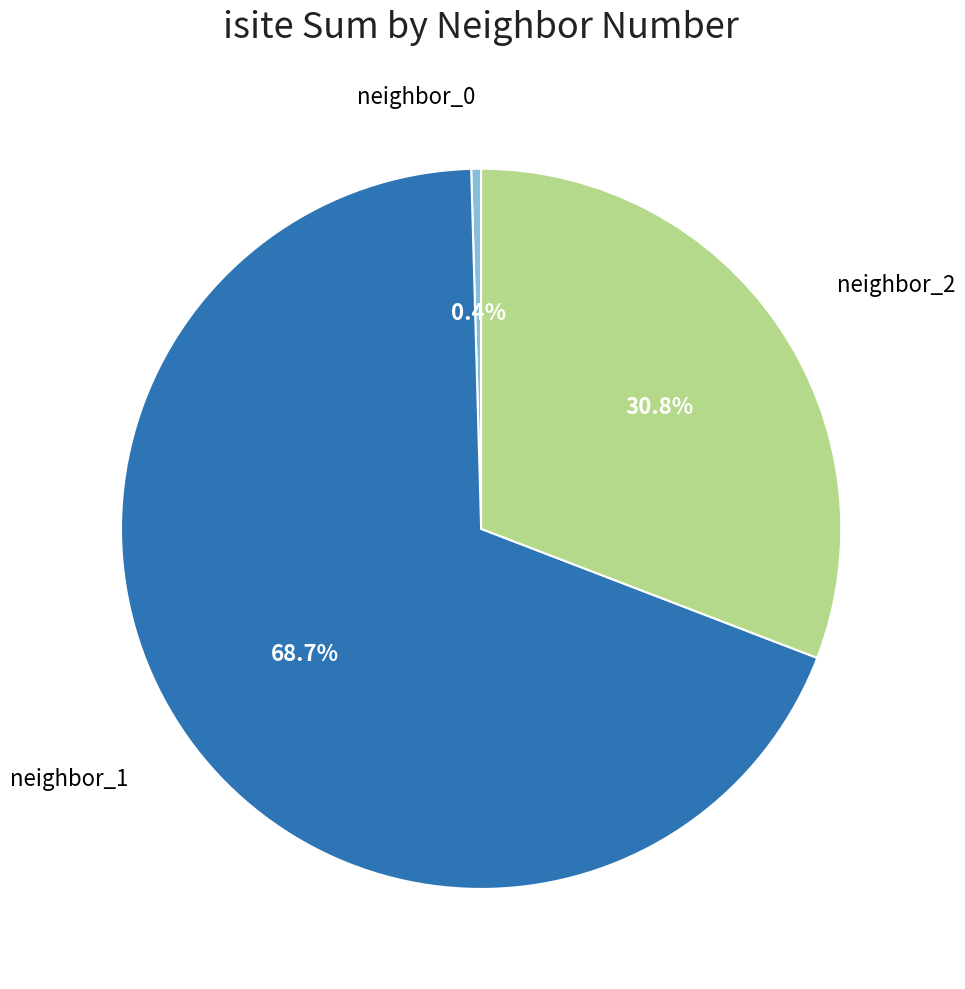

What is the total percentage of neighbor_1 and neighbor_2?

99.6%